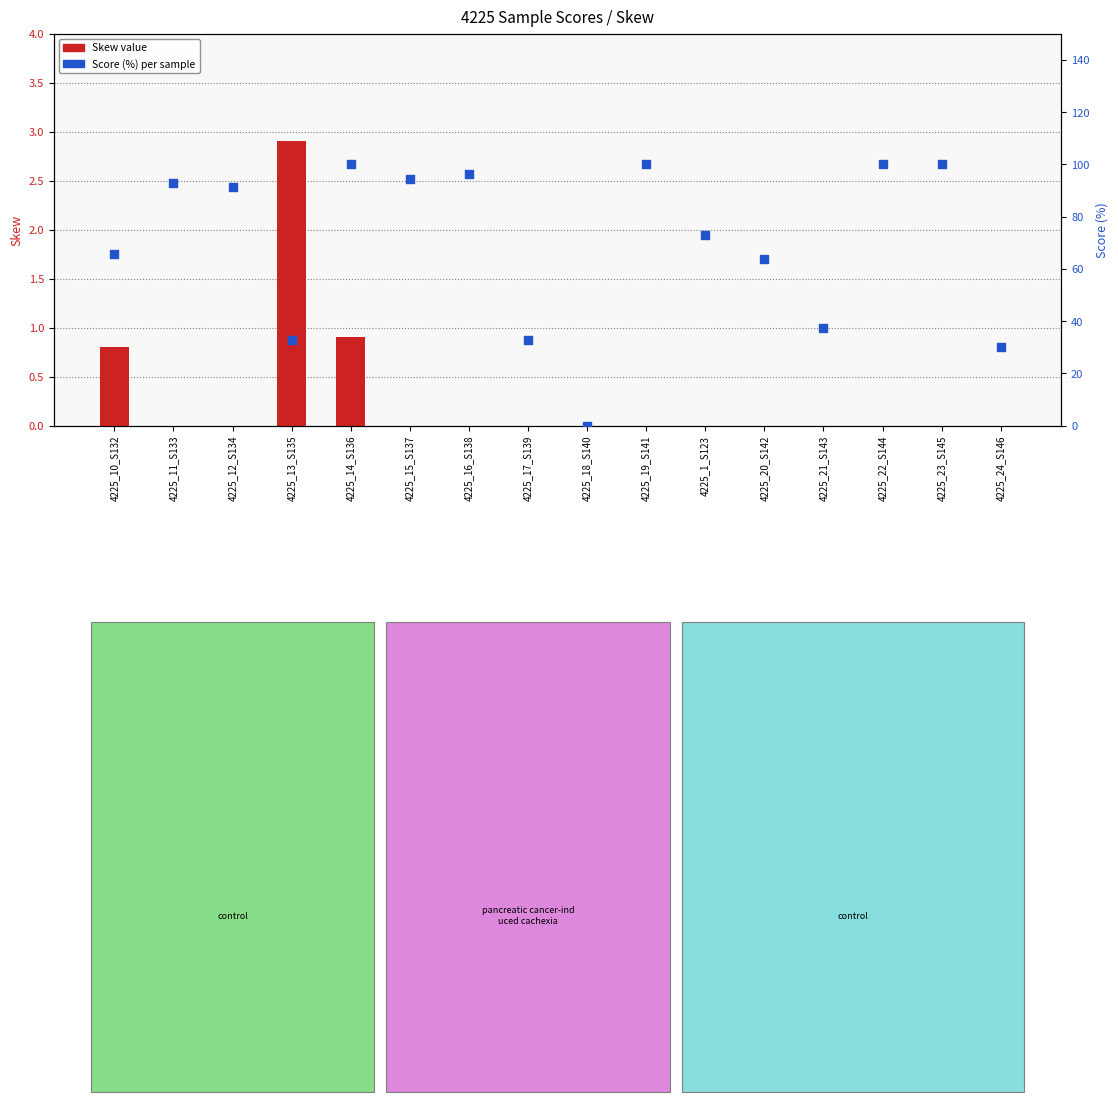

Is the value of Skew at 4225_16_S138 greater than the value of Score (%) at 4225_22_S144?

No